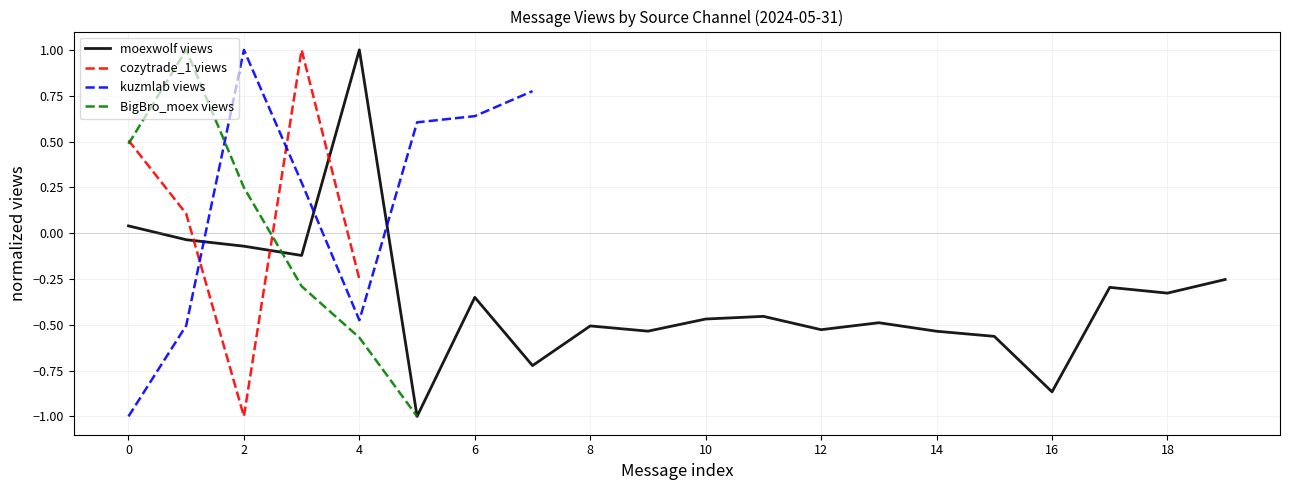

What is the minimum value shown in the chart?

-1.0